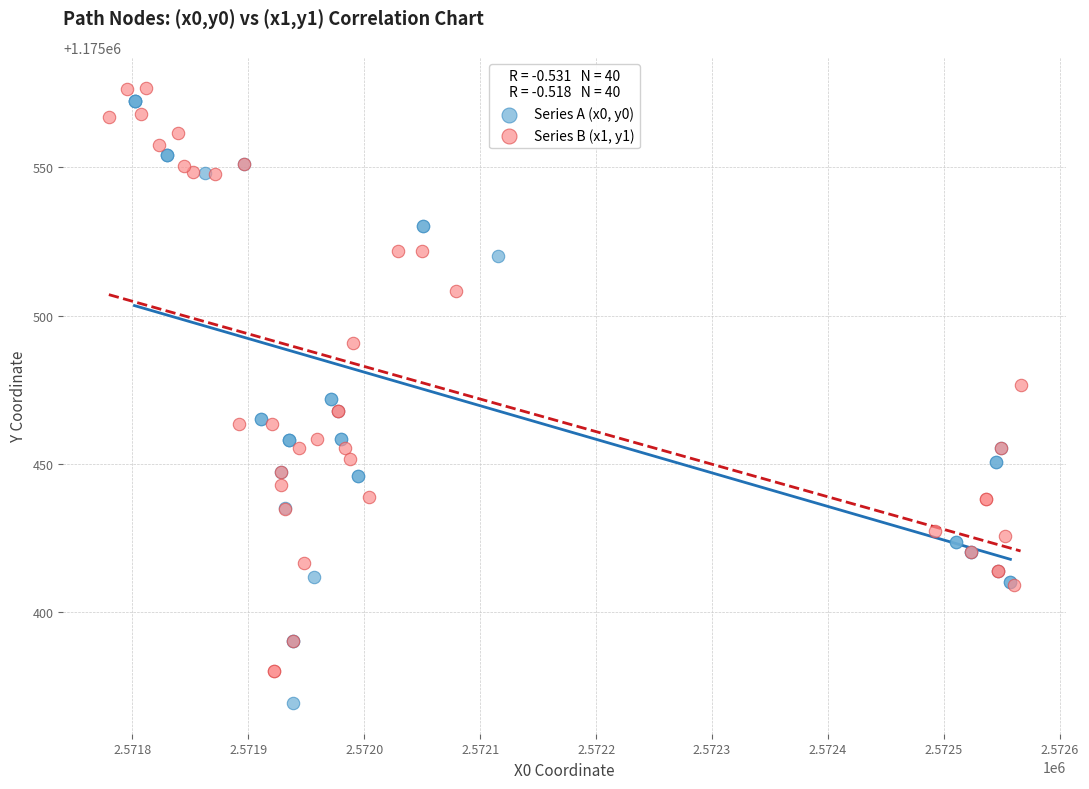

Which series contains the lowest Y value?

Series A (x0, y0)